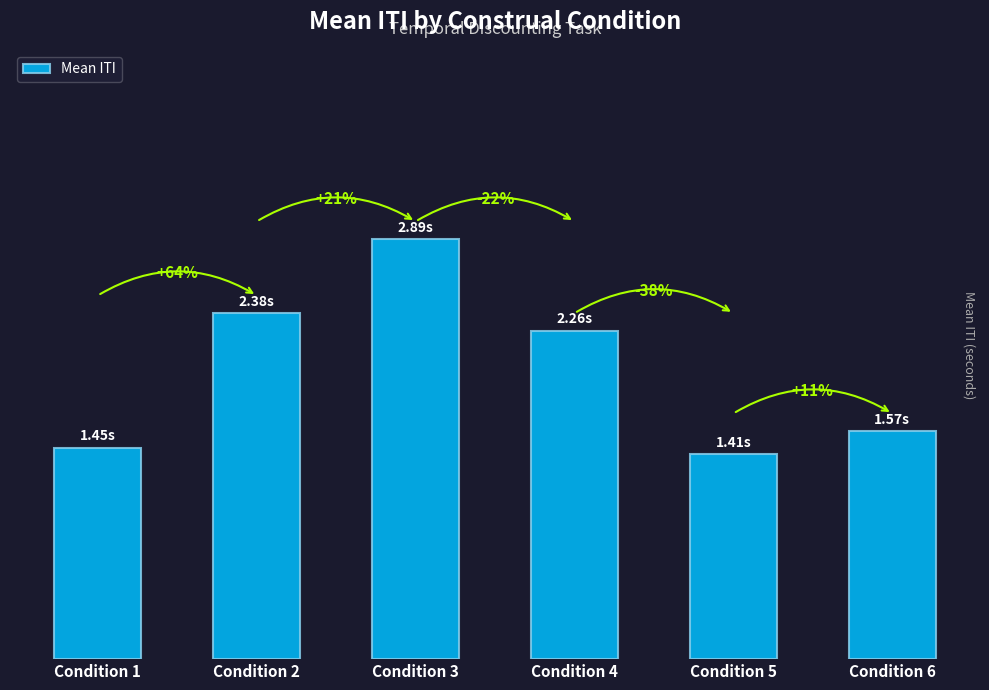

The chart shows a value of 1.5 at Condition 1. True or false?

True